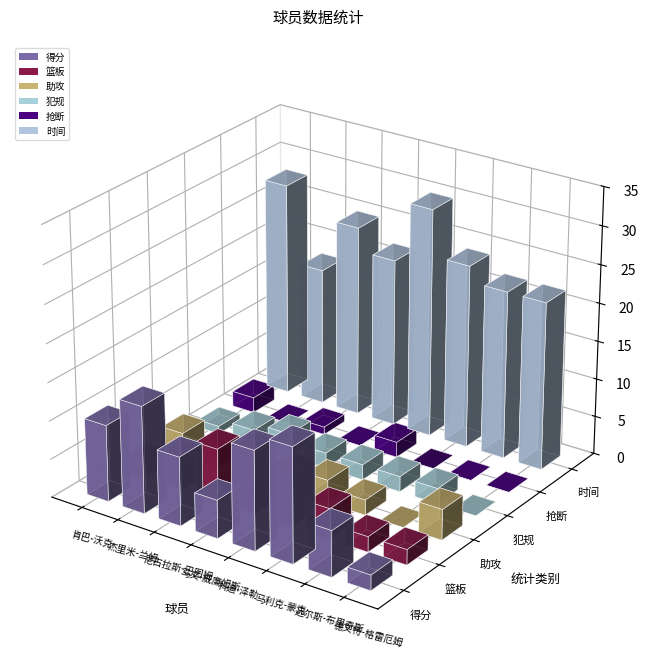

Which series has the largest range (max minus min)?

得分